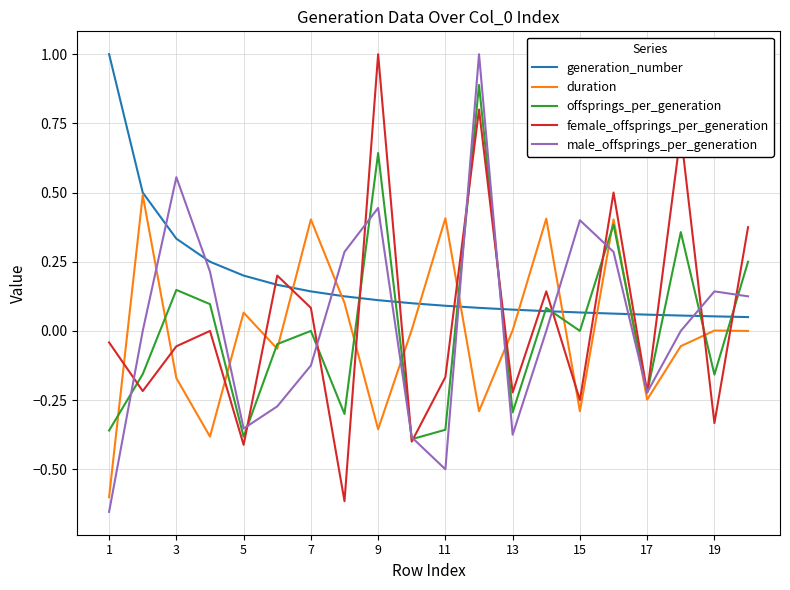

What is the maximum value for male_offsprings_per_generation?

1.0